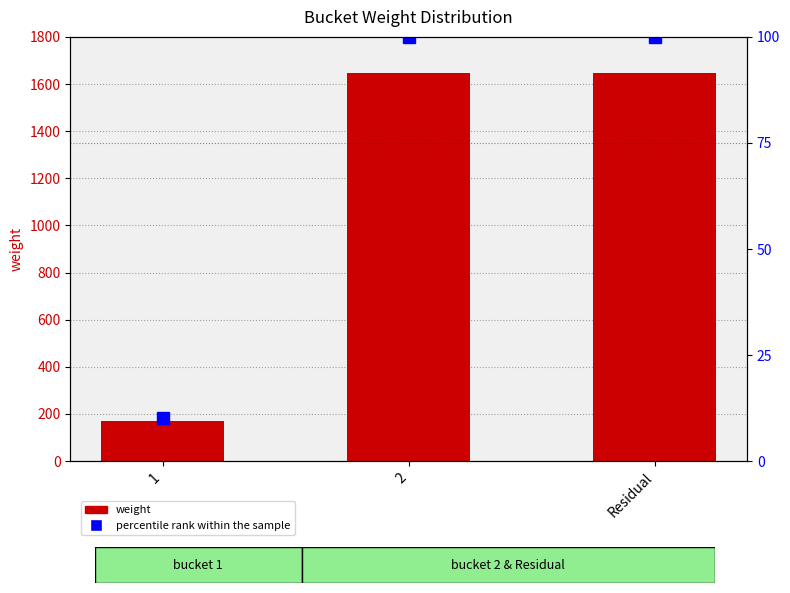

Does the chart contain stacked bars?

No